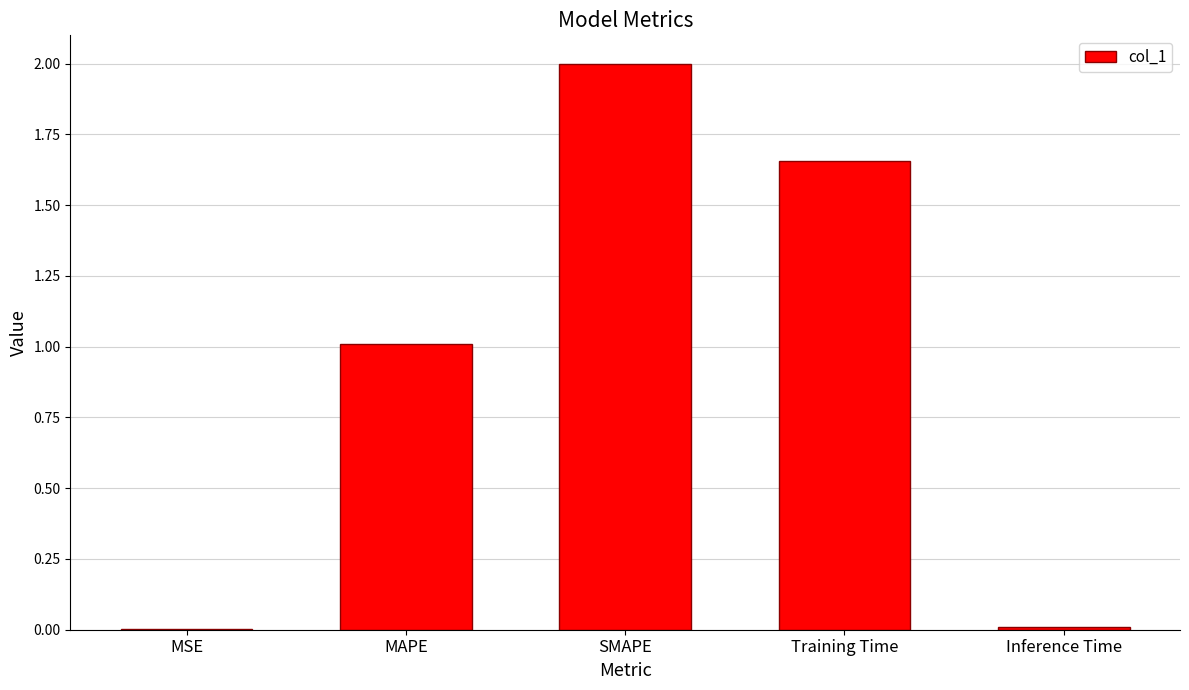

The chart shows a value of 0.0 at MSE. True or false?

True